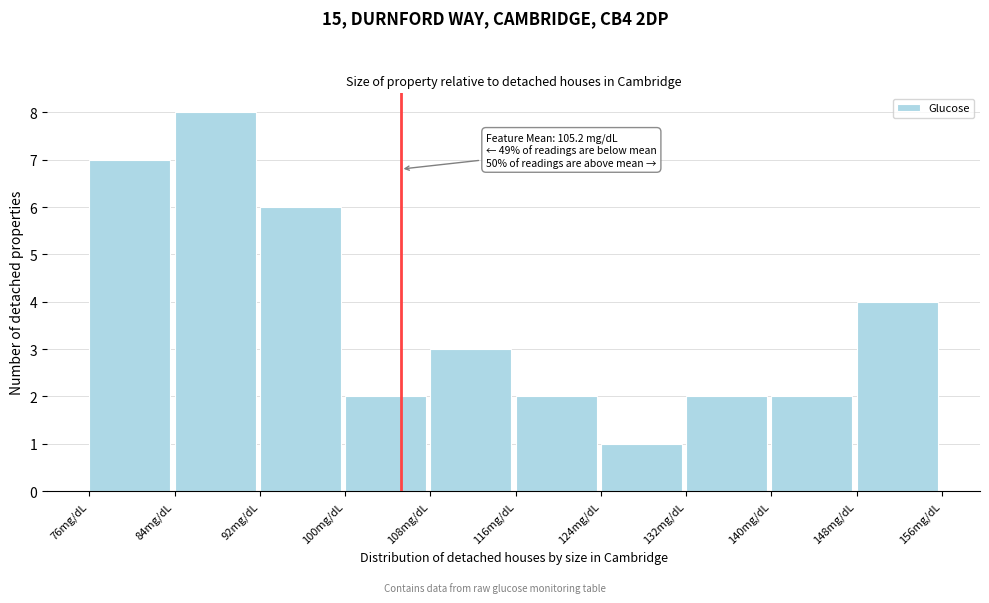

Which range on the x-axis has the tallest bar?

84 to 92